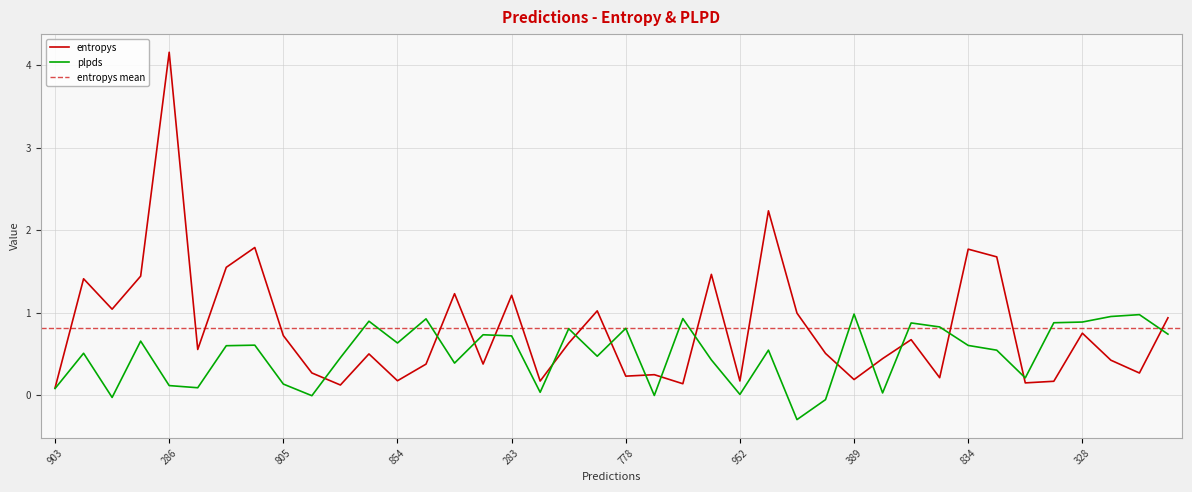

How many lines are shown in the chart?

2